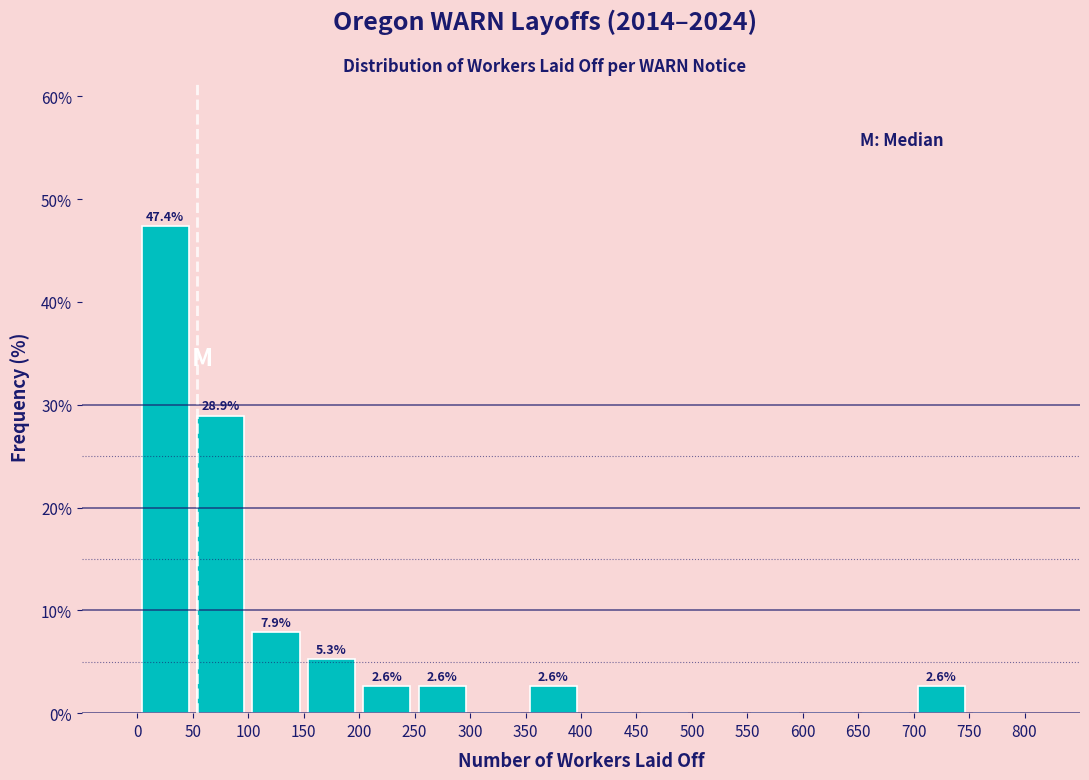

Over which range of the x-axis is the bar tallest?

0 to 50